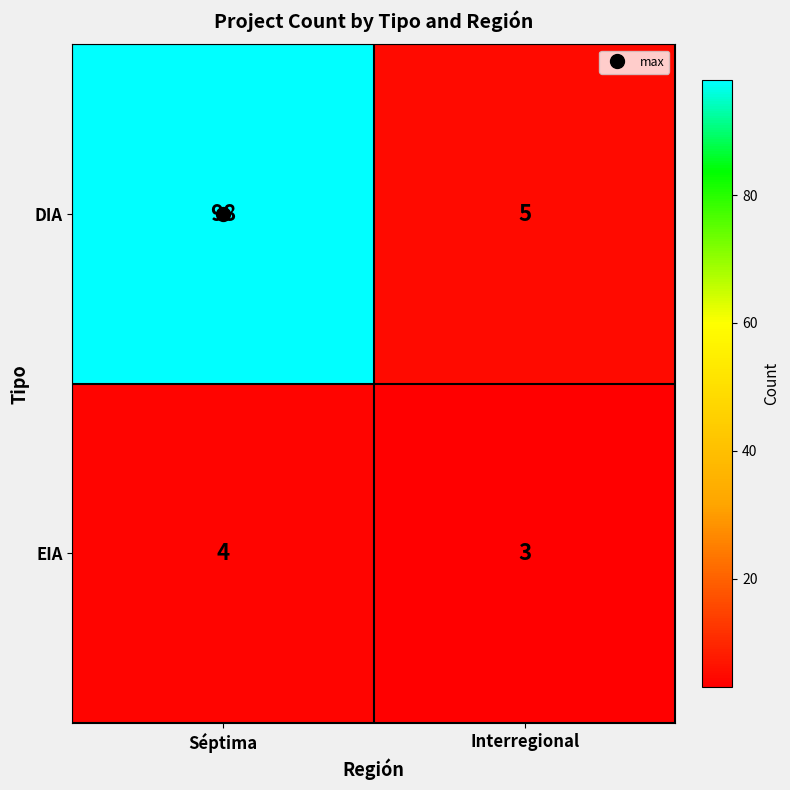

What is the total value across all series at Interregional?

8